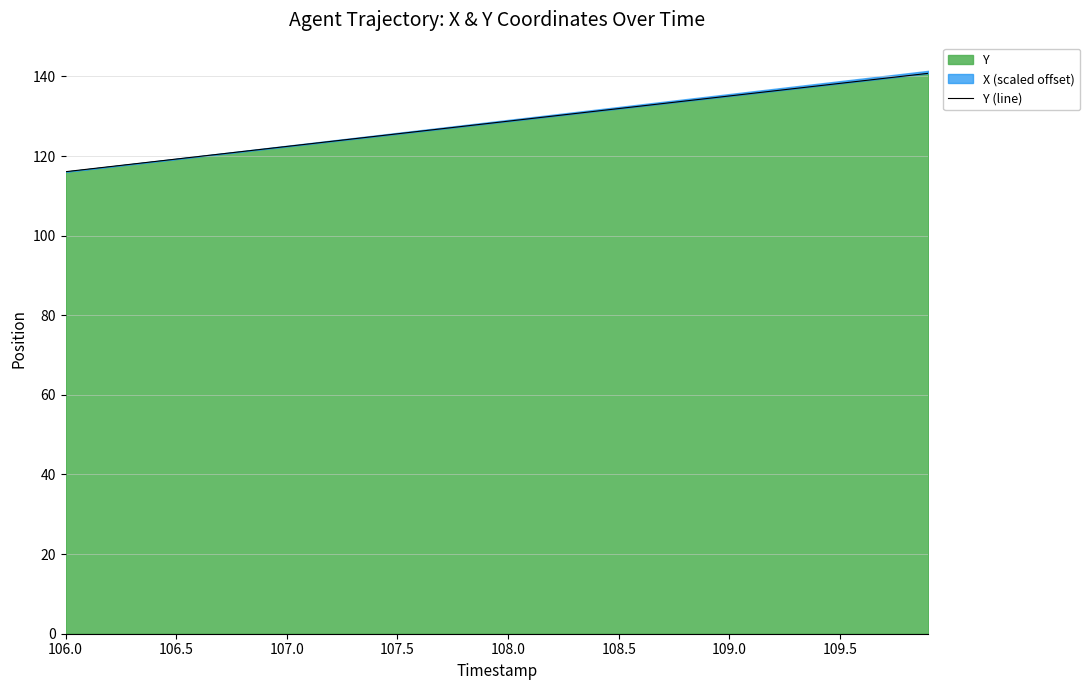

Is it true that Y equals 128.8 at 108.0?

True